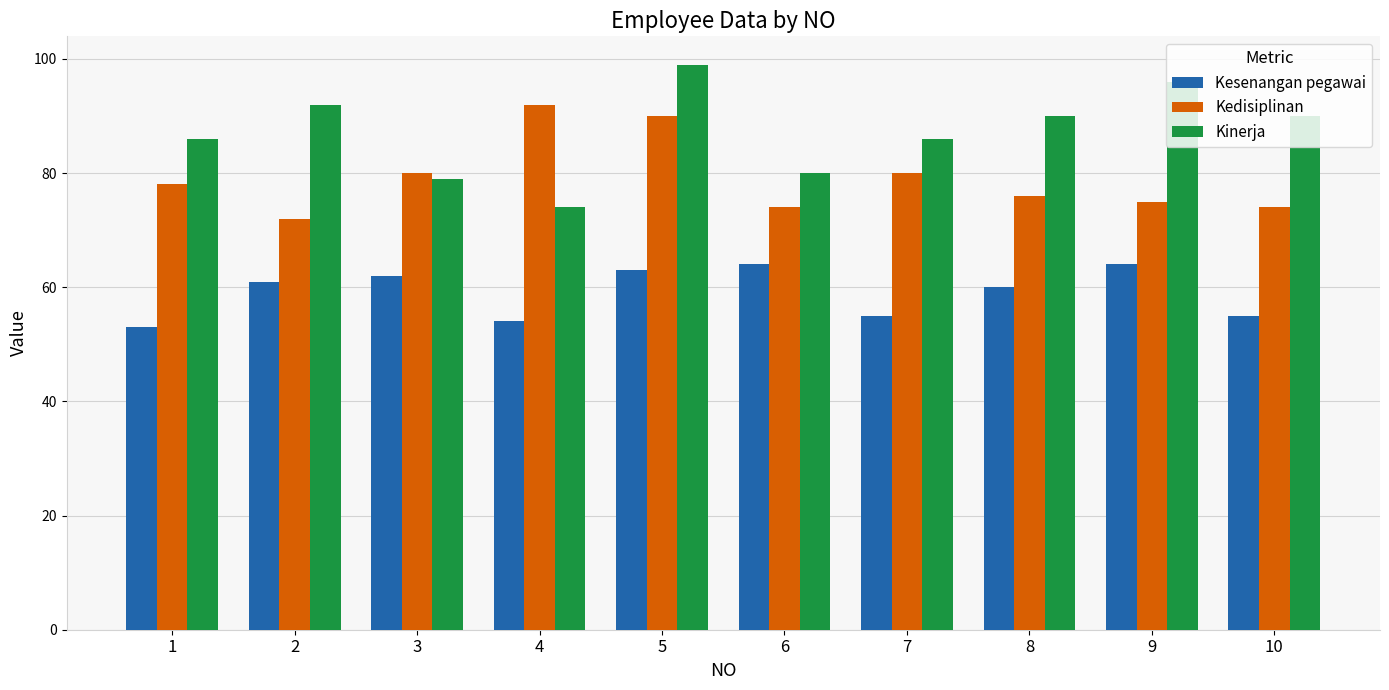

What is the sum of the Kinerja values at 5 and 8?

189